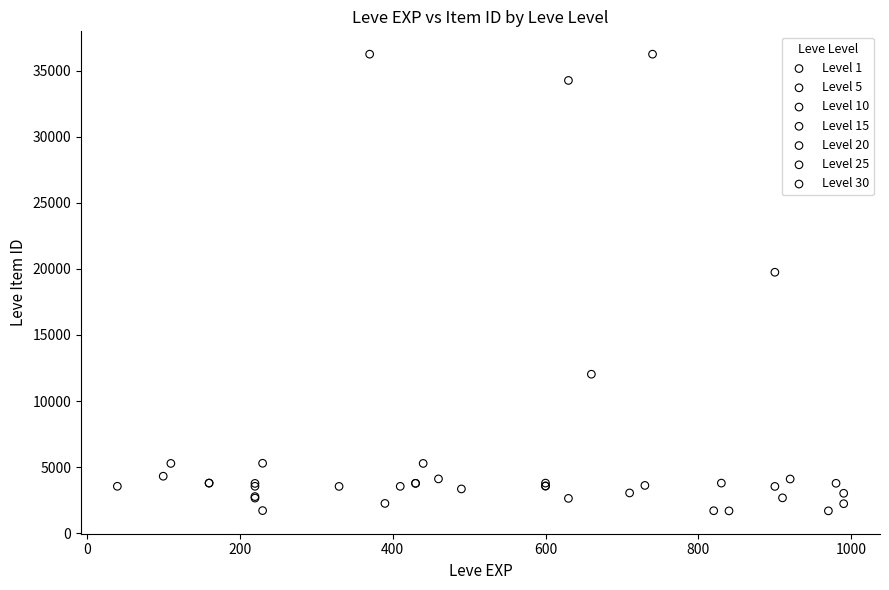

What are all the series names shown in the legend?

Level 1, Level 5, Level 10, Level 15, Level 20, Level 25, Level 30